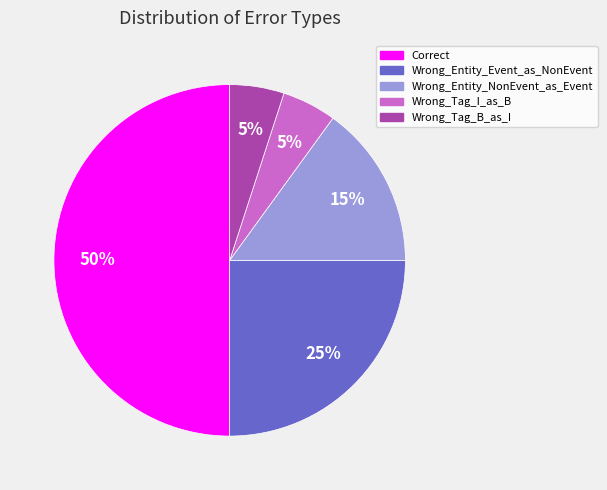

The Correct slice represents 42% of the pie. True or false?

False